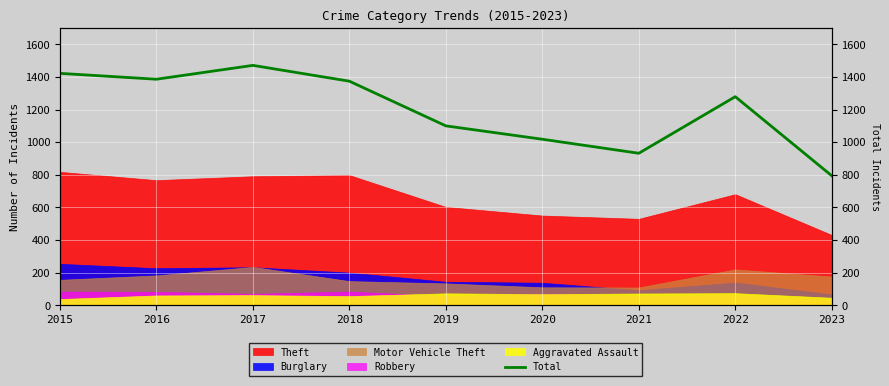

What is the difference between the maximum and minimum values?

677